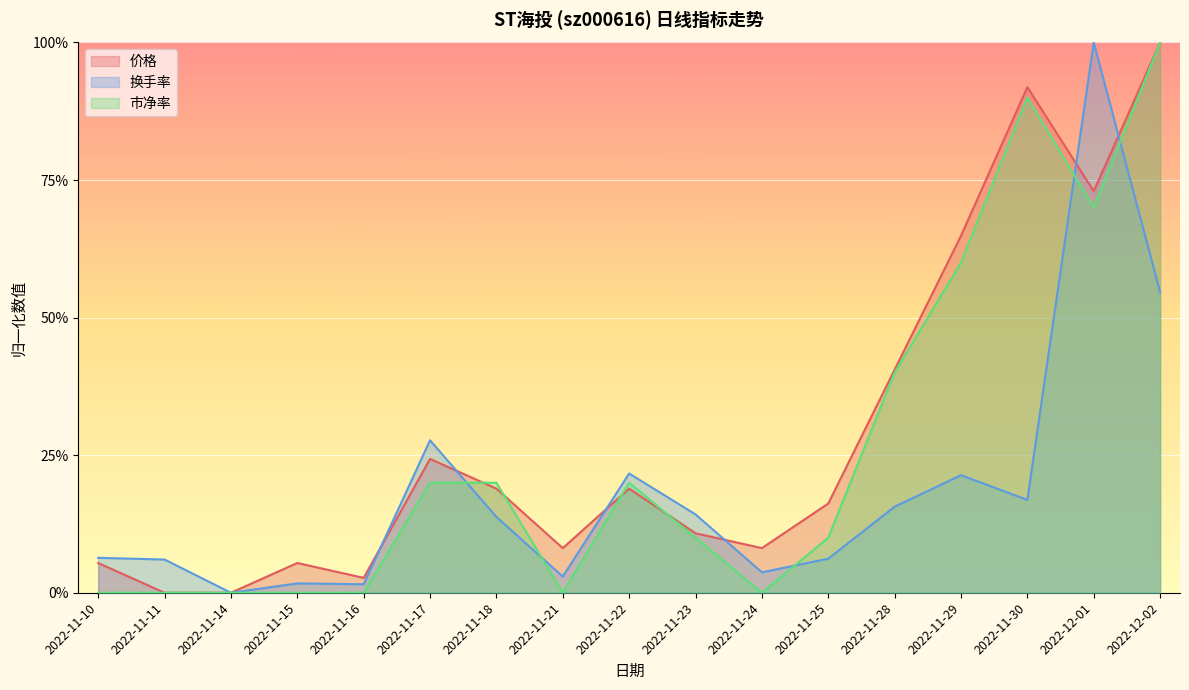

Which series has the largest range (max minus min)?

价格